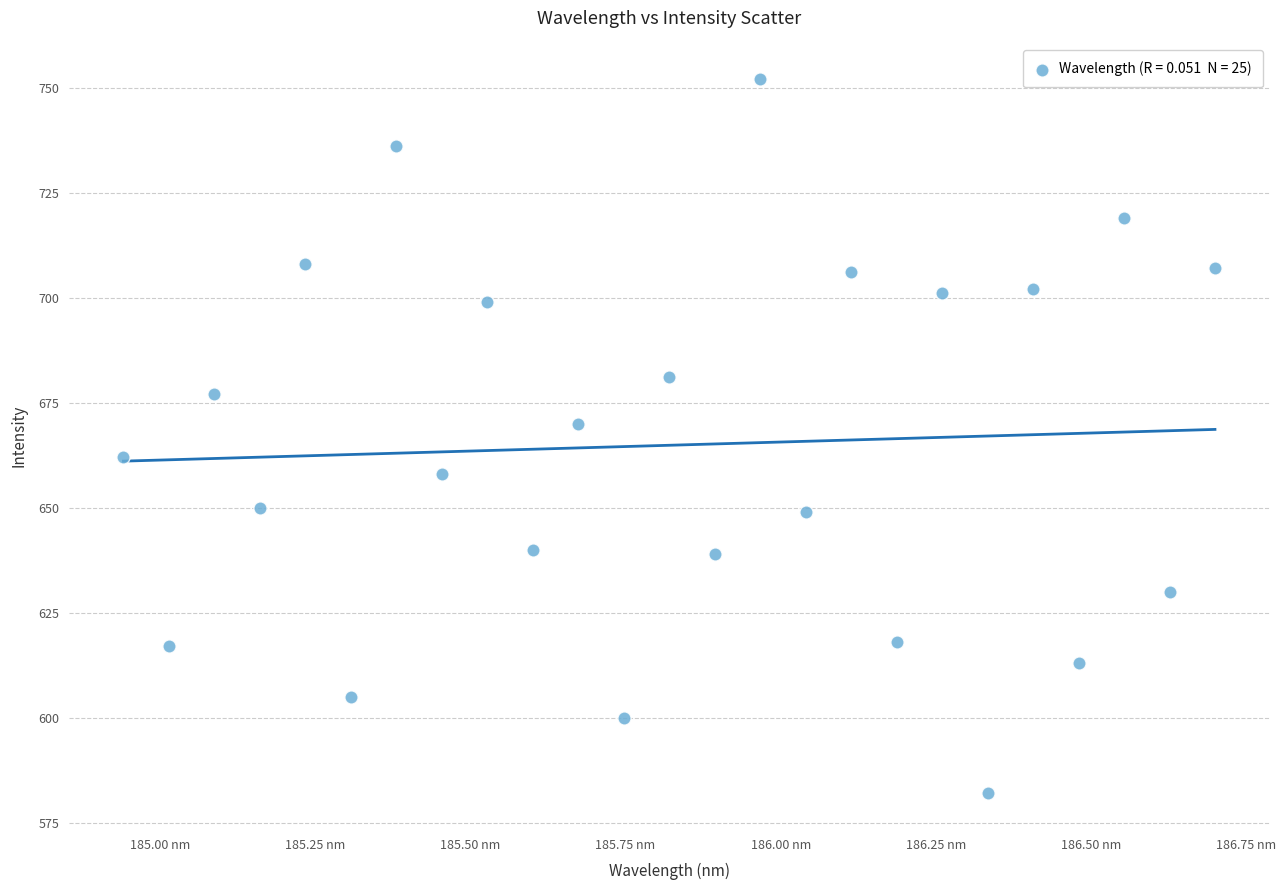

What is the range of Y values (max minus min)?

170